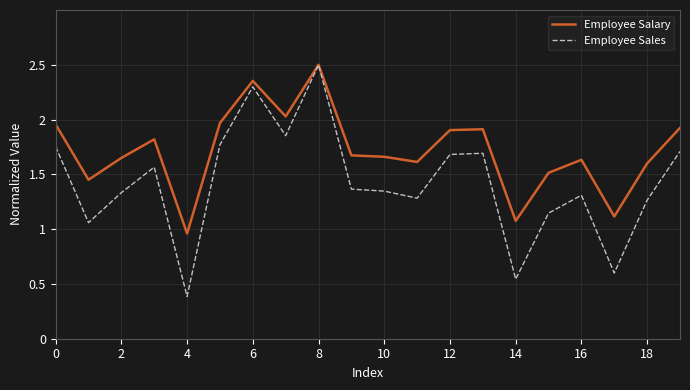

What is the minimum value shown in the chart?

0.4